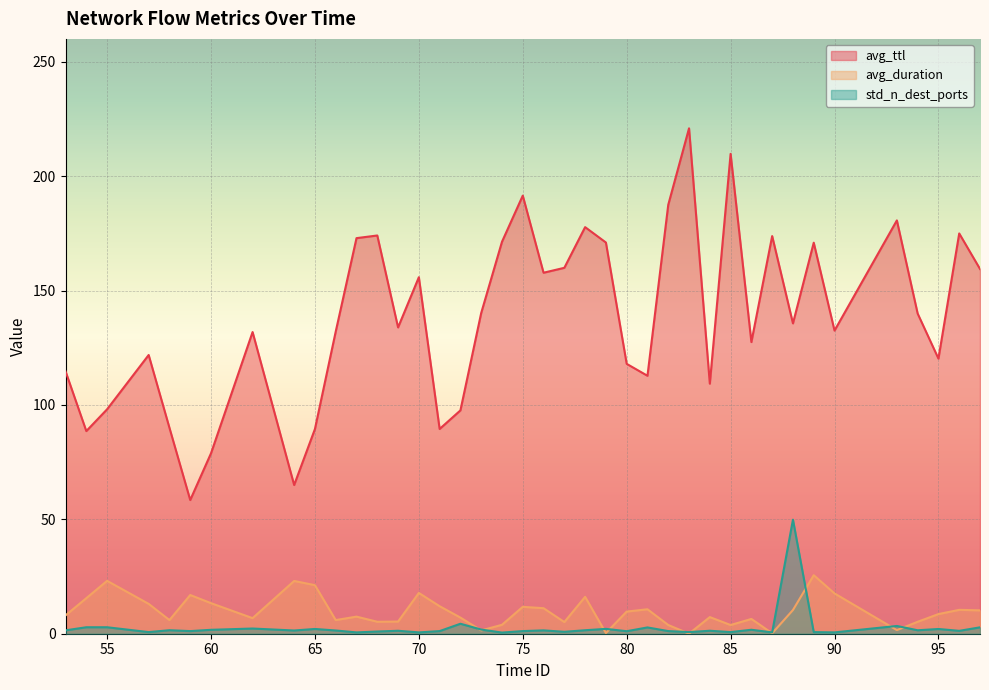

What is the sum of all avg_ttl values?

5536.0